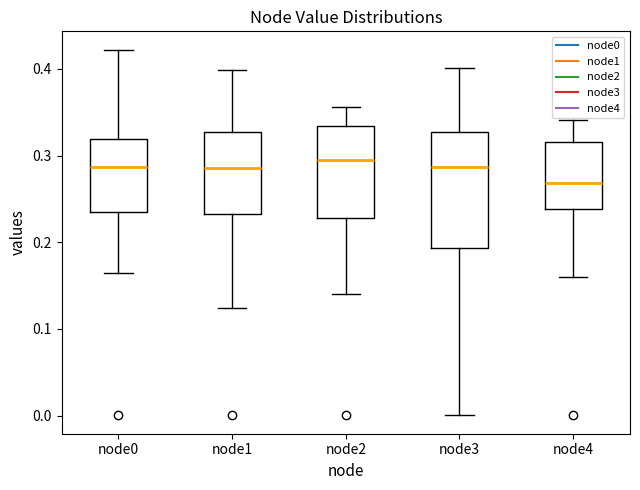

Reading left to right, transcribe this box plot: for each box, give where its median line is, the range the box spans, and where its two whiskers end, as read against the y-axis. The values are not printed on the chart, so give them approximately, as read against the axis.

node0: median 0.29, box 0.23 to 0.32, whiskers 0.16 to 0.42
node1: median 0.29, box 0.23 to 0.33, whiskers 0.12 to 0.40
node2: median 0.29, box 0.23 to 0.33, whiskers 0.14 to 0.36
node3: median 0.29, box 0.19 to 0.33, whiskers 0.00 to 0.40
node4: median 0.27, box 0.24 to 0.32, whiskers 0.16 to 0.34